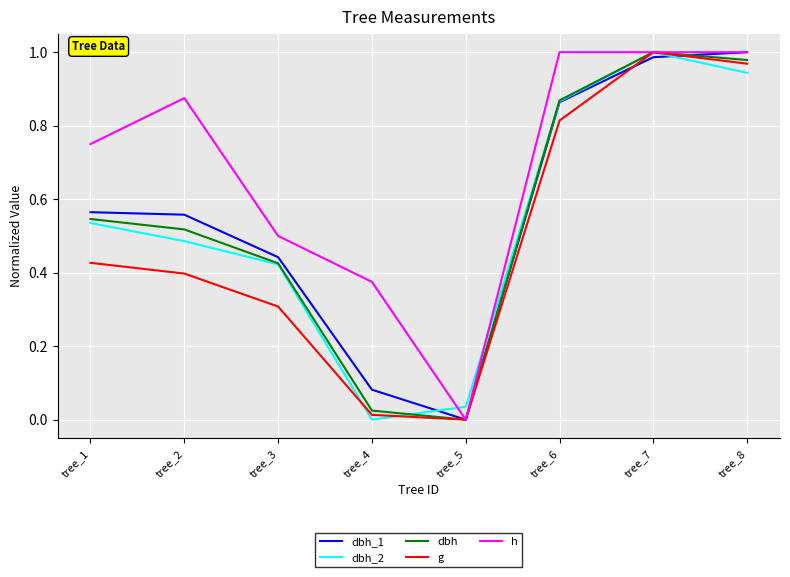

At how many categories does at least one series exceed 0?

8